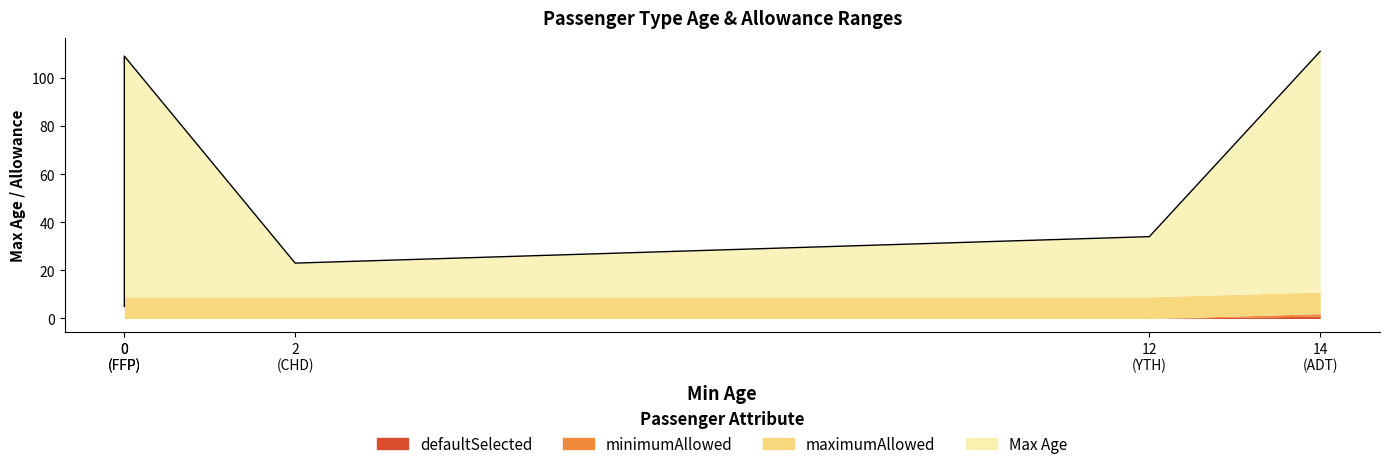

Does the chart display data point markers on the line(s)?

No